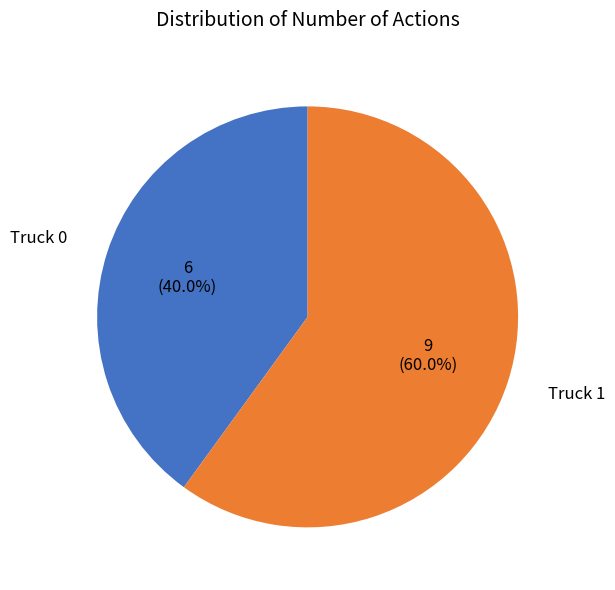

How many slices are in this pie chart?

2